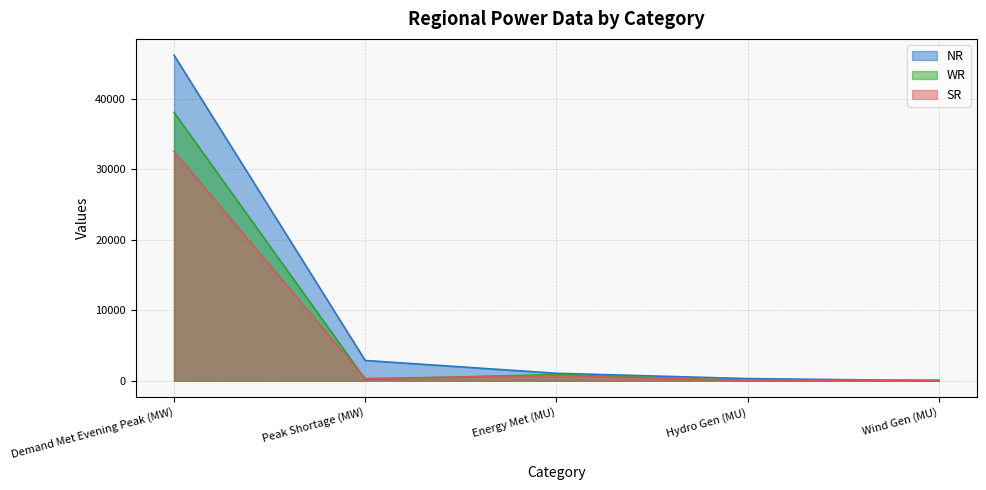

Is the value of NR at Energy Met (MU) greater than the value of WR at Demand Met Evening Peak (MW)?

No